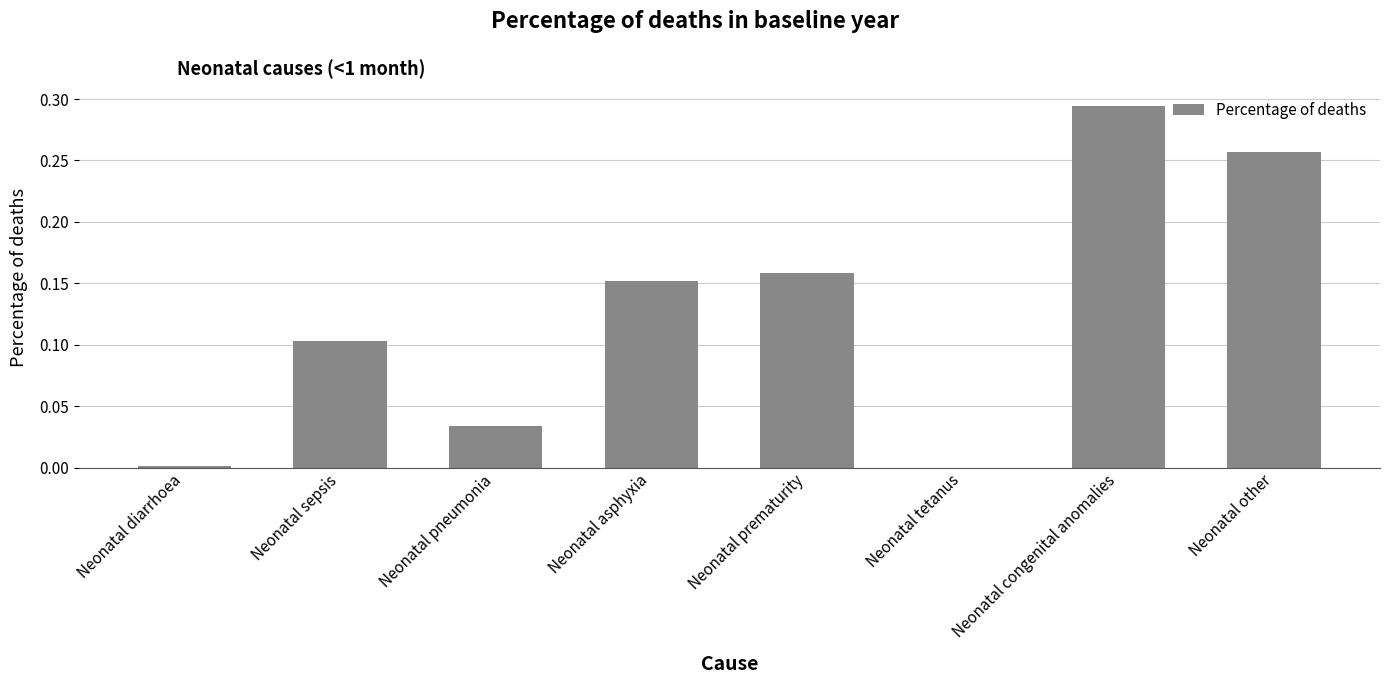

Which category has the highest value across all series?

Neonatal congenital anomalies